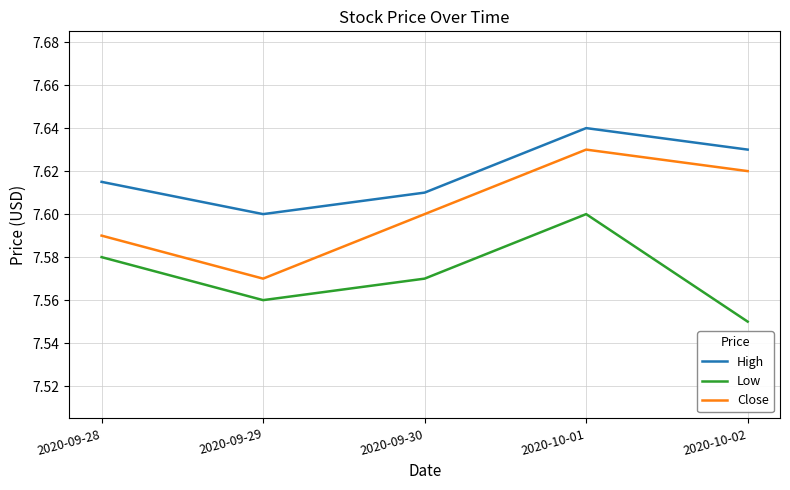

Between 2020-09-29 and 2020-10-02, which series saw the biggest shift?

Close